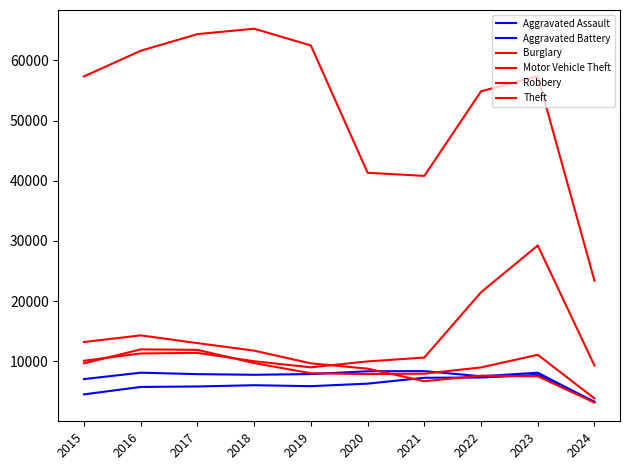

Is this an area chart (filled region under the line)?

No